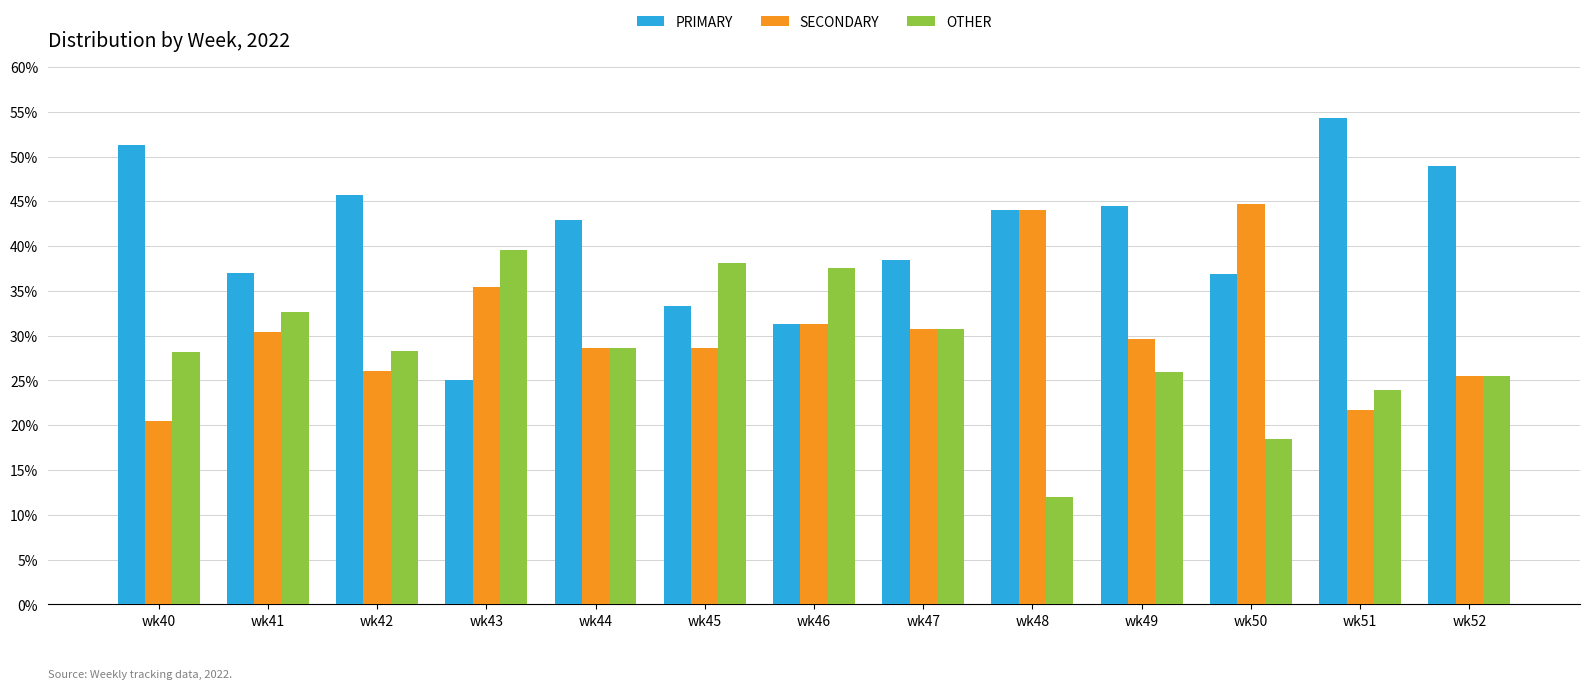

Where is PRIMARY nearest to the value 39?

wk47